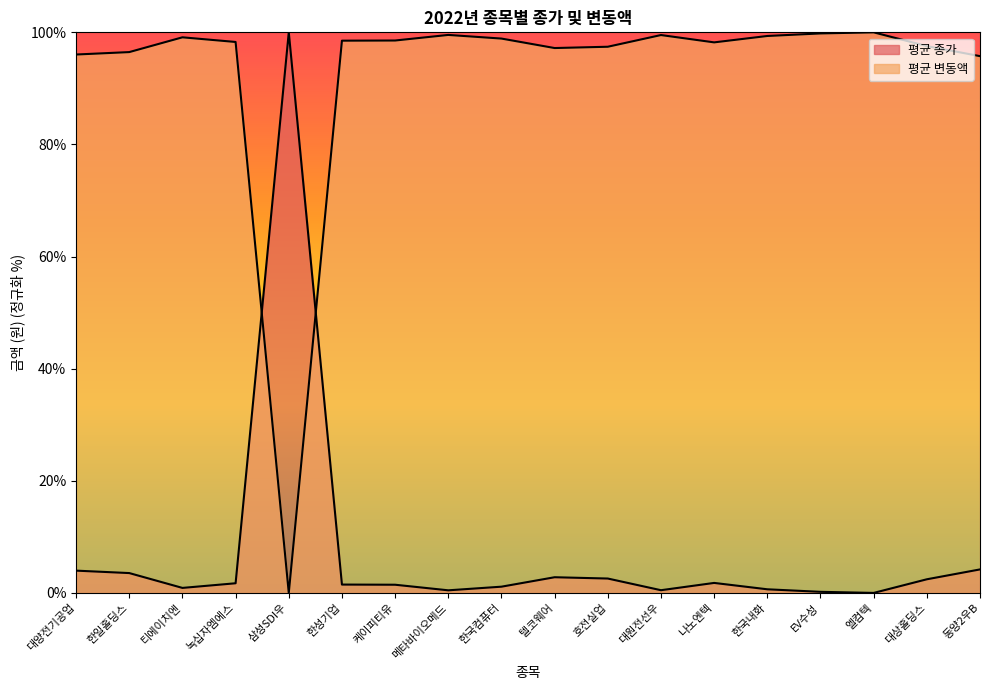

What is the difference between the maximum and minimum values in the 평균 종가 series?

100.0